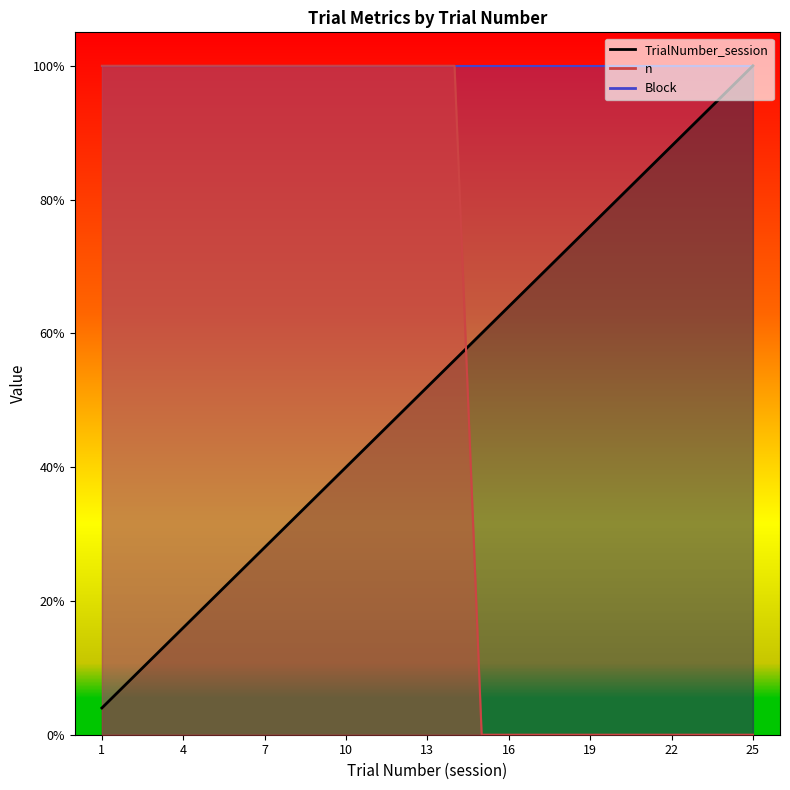

Is it true that n equals 0.3 at 21?

False